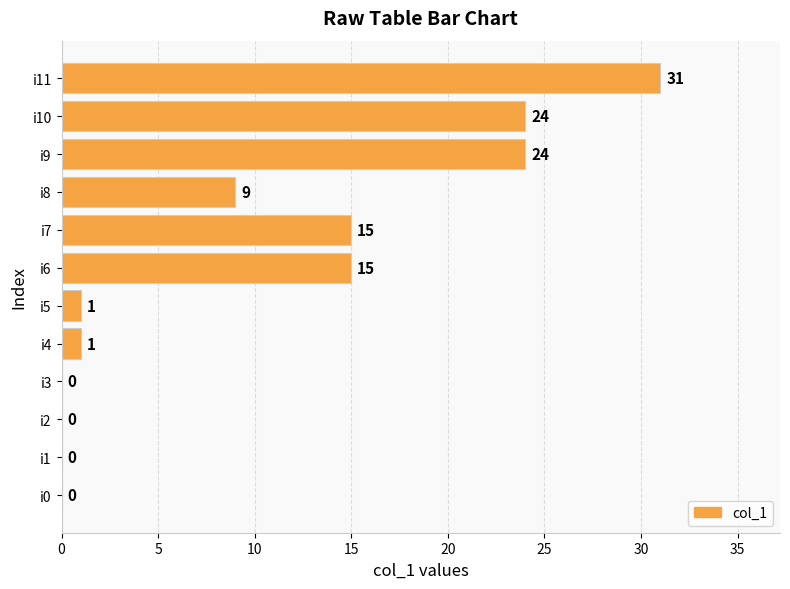

What is the sum of the values at i11 and i2?

31